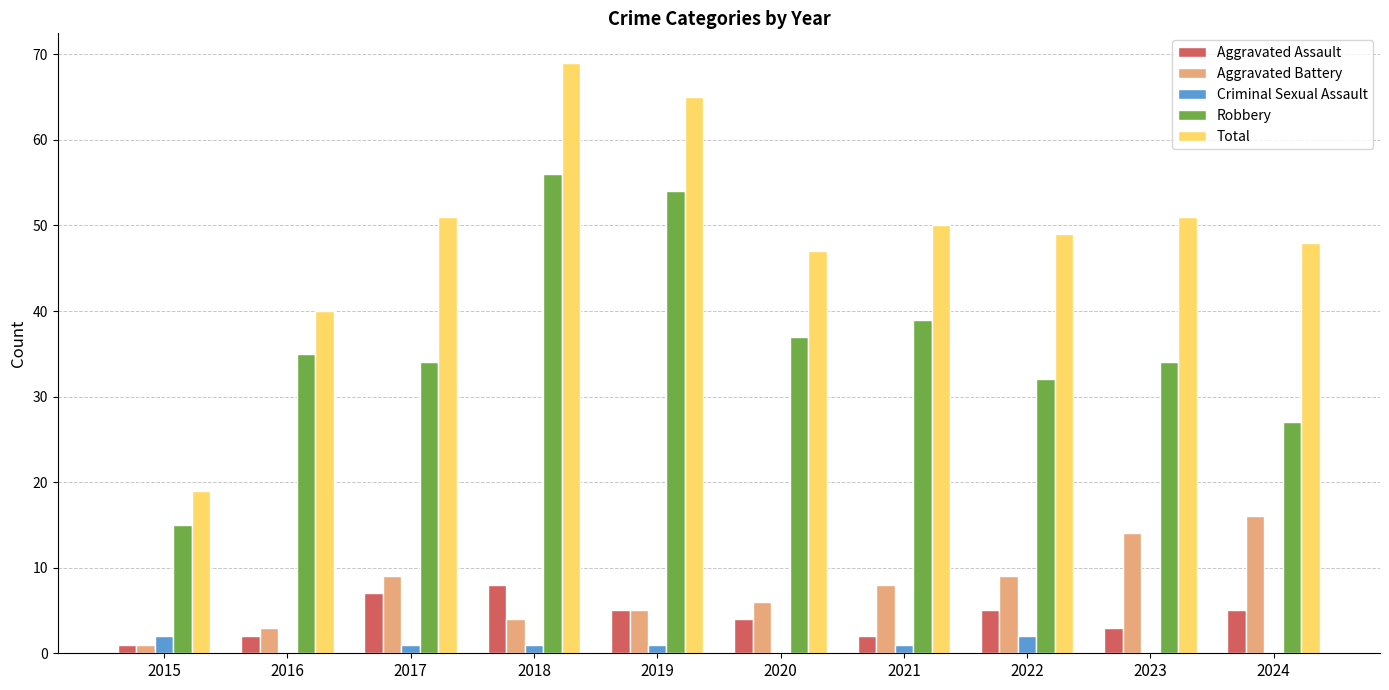

Is the value of Aggravated Battery at 2023 greater than the value of Aggravated Assault at 2016?

Yes